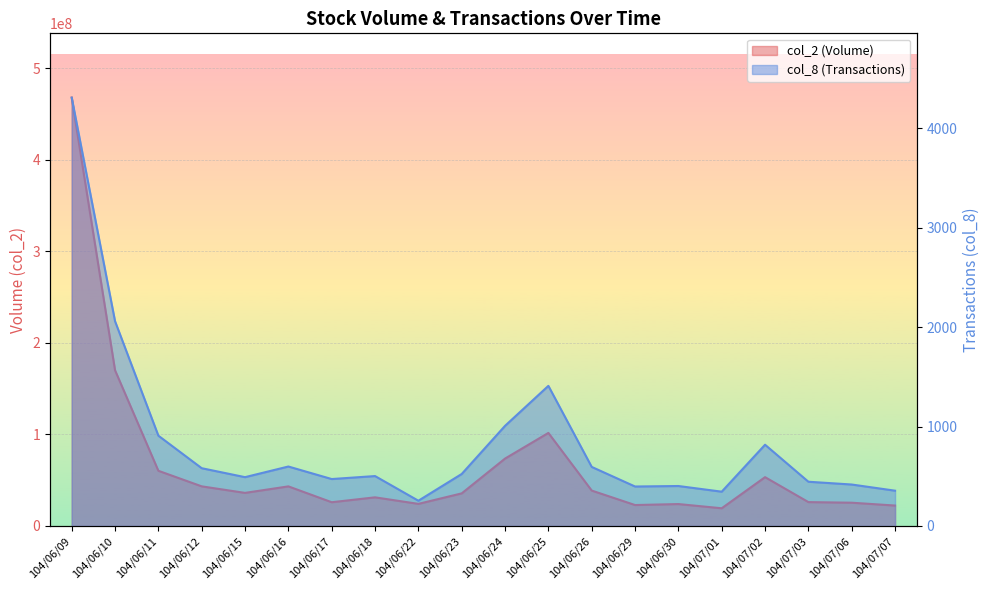

True or false: col_8 and col_2 intersect in this chart.

False